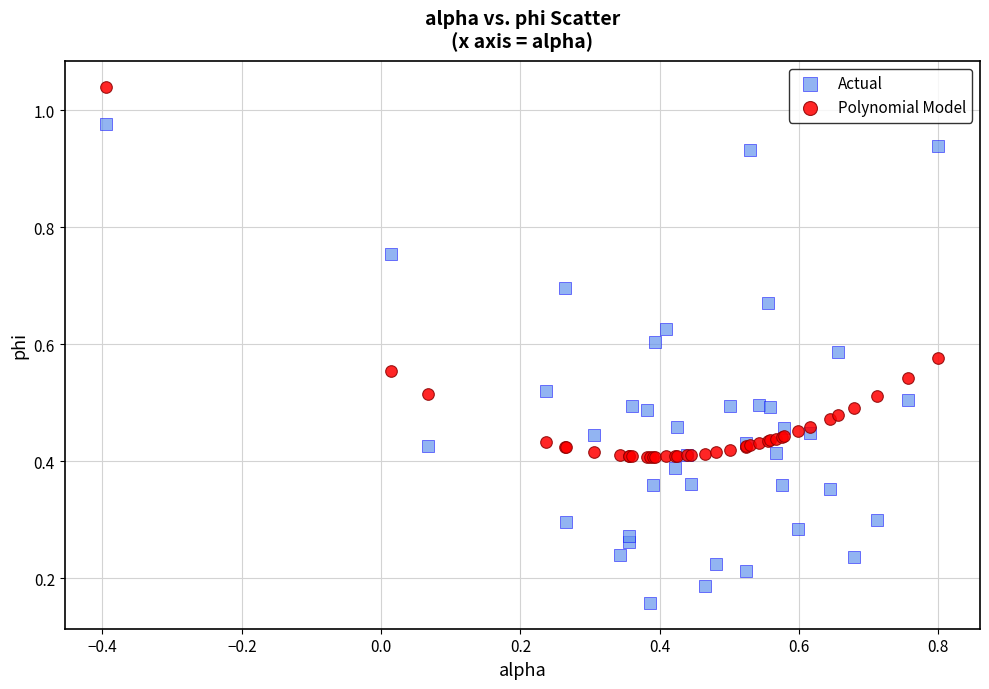

Which series has the widest spread of Y values?

Actual